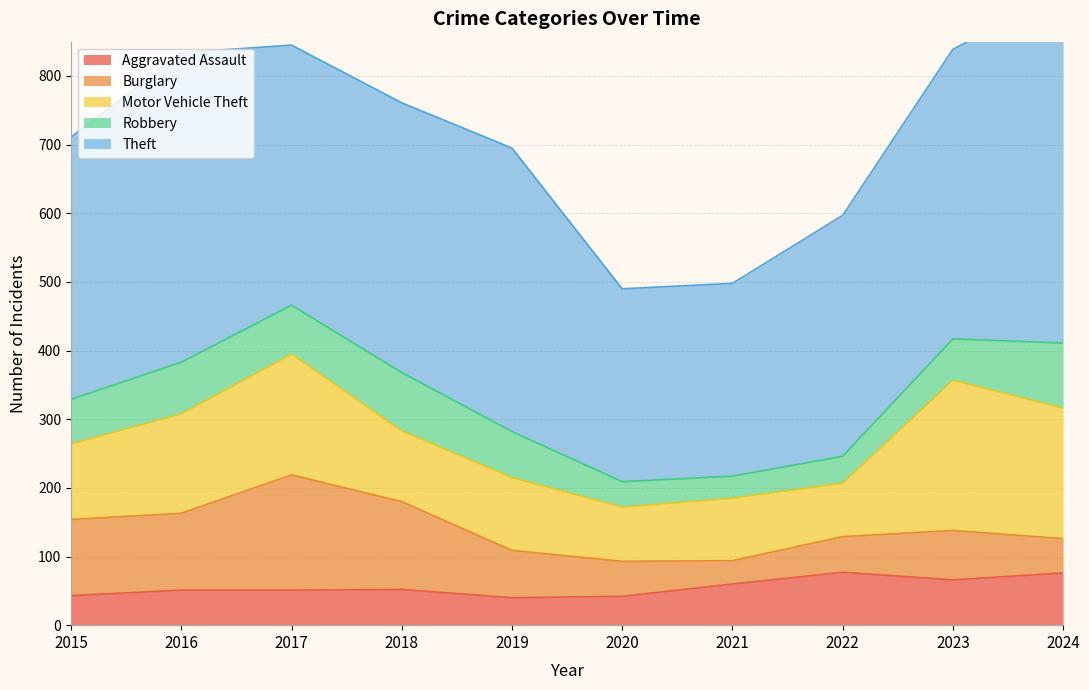

Reading right to left, extract all data points from this chart.

Aggravated Assault: 76	66	77	60	42	40	52	51	51	43
Burglary: 50	72	52	34	51	69	128	168	112	111
Motor Vehicle Theft: 190	219	78	91	79	106	103	176	145	110
Robbery: 95	60	39	32	37	67	85	71	75	65
Theft: 511	422	351	281	281	413	393	379	451	382